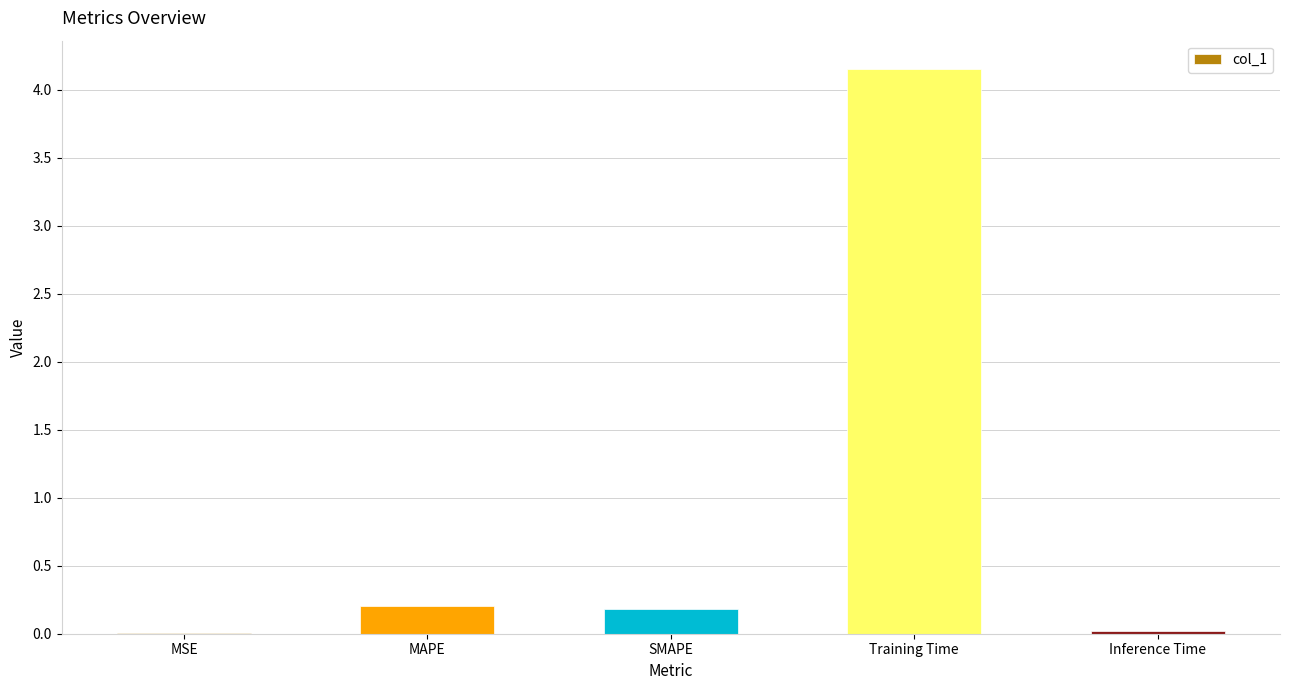

Between Inference Time and MAPE, which is larger?

MAPE